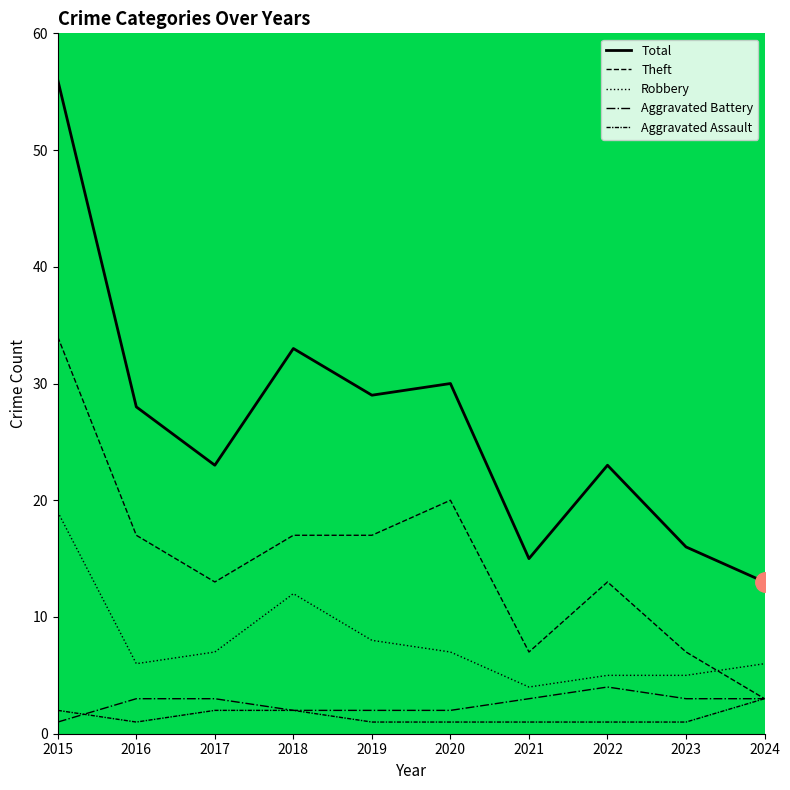

Which has a higher value, 2021 or 2017?

2017